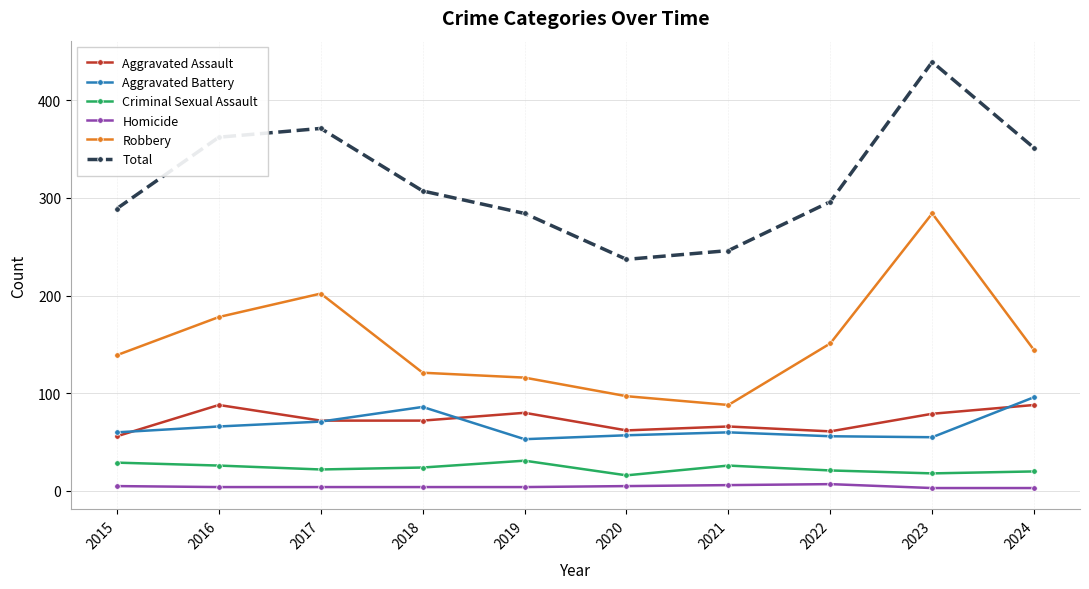

At which category does the chart reach its peak across all series?

2023